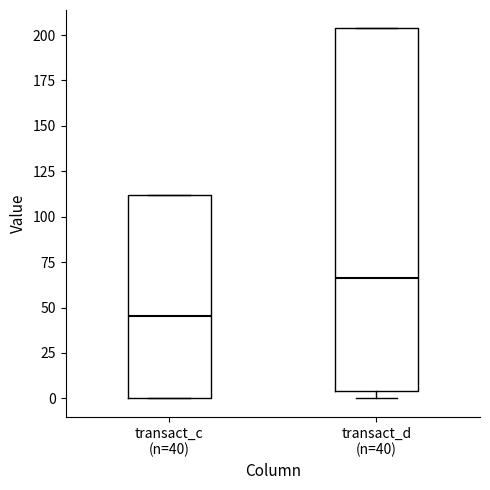

Reading left to right, read every box against the y-axis: the position of its median line, the range the box covers, and the ends of its whiskers. The values are not printed on the chart, so give them approximately, as read against the axis.

transact_c (n=40): median 45, box 0 to 110, whiskers 0 to 110
transact_d (n=40): median 65, box 5 to 205, whiskers 0 to 205